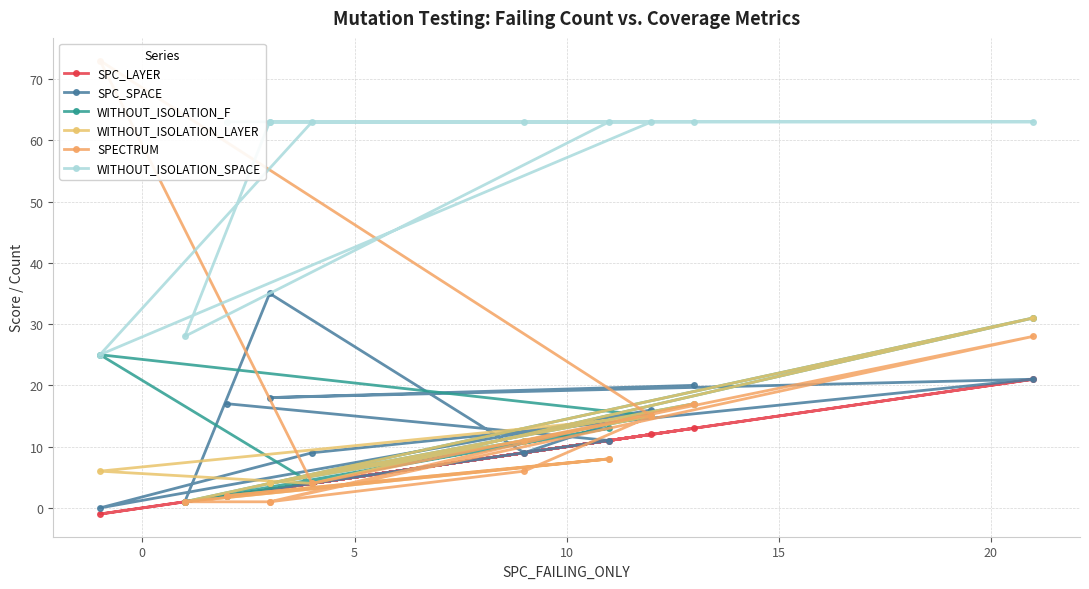

At 0, list the series in order from largest to smallest.

WITHOUT_ISOLATION_SPACE, WITHOUT_ISOLATION_F, SPC_LAYER, SPC_SPACE, WITHOUT_ISOLATION_LAYER, SPECTRUM